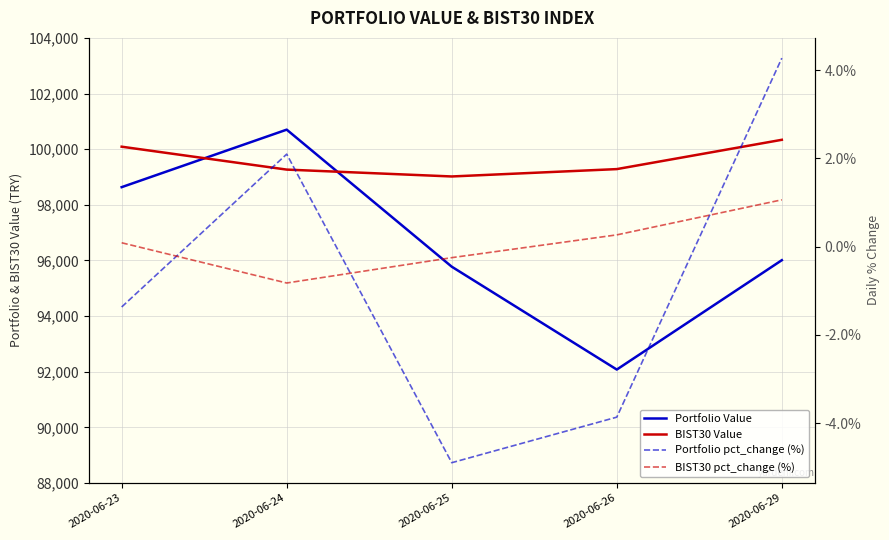

True or false: Portfolio pct_change (%) has a value of -4.9 at 2020-06-25.

True